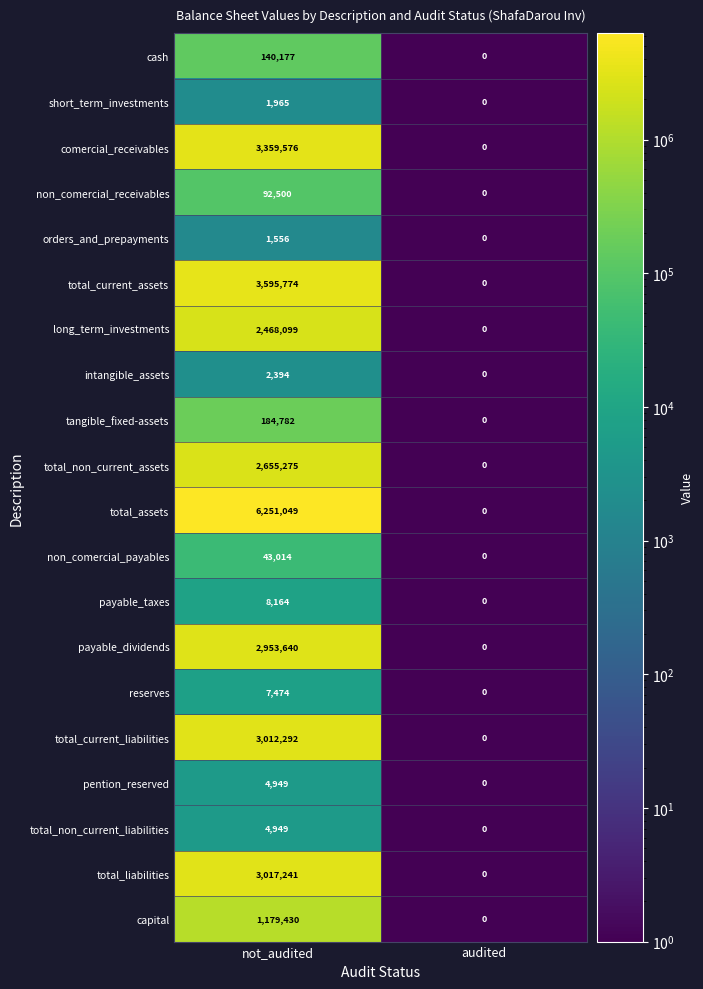

Which series has the largest total across all categories?

total_assets